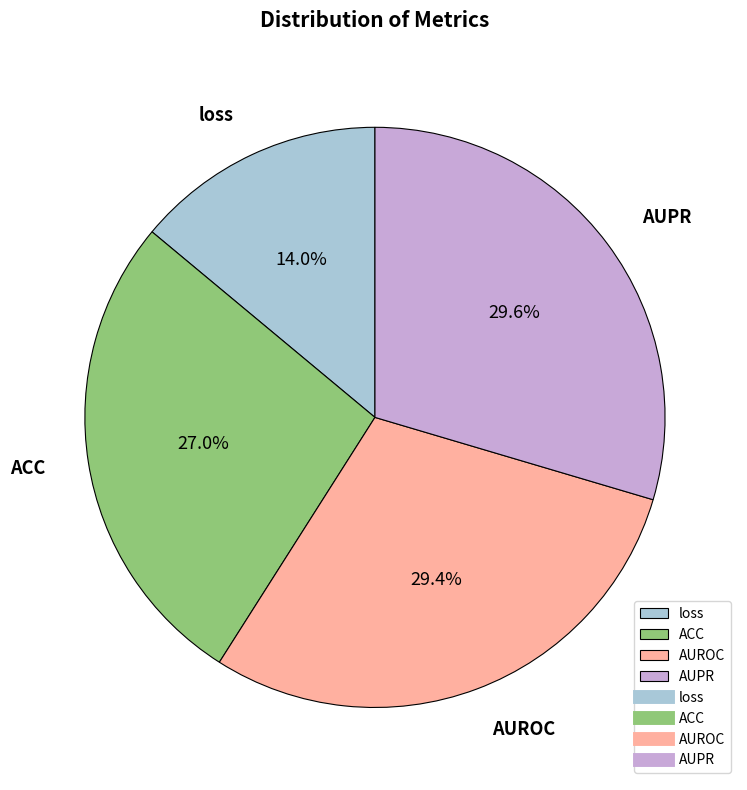

Is there a majority slice in this chart?

No